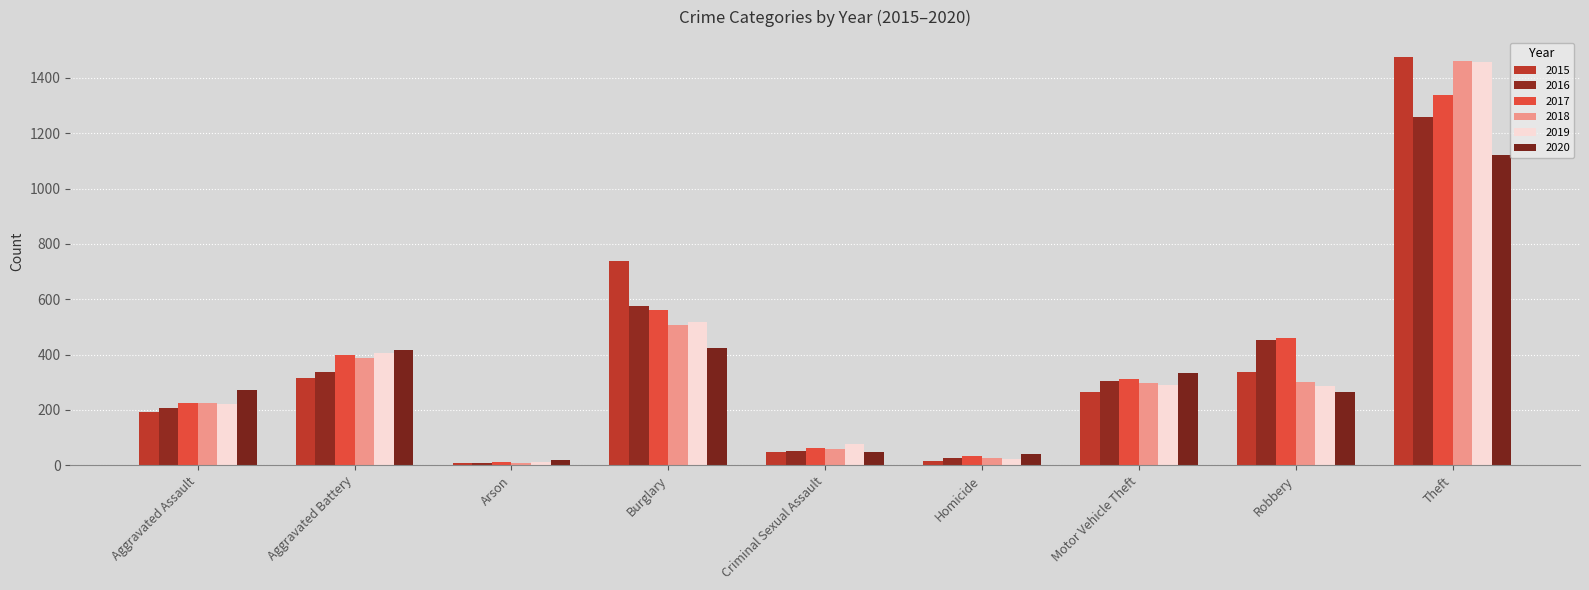

What is the average value of the 2015 series?

377